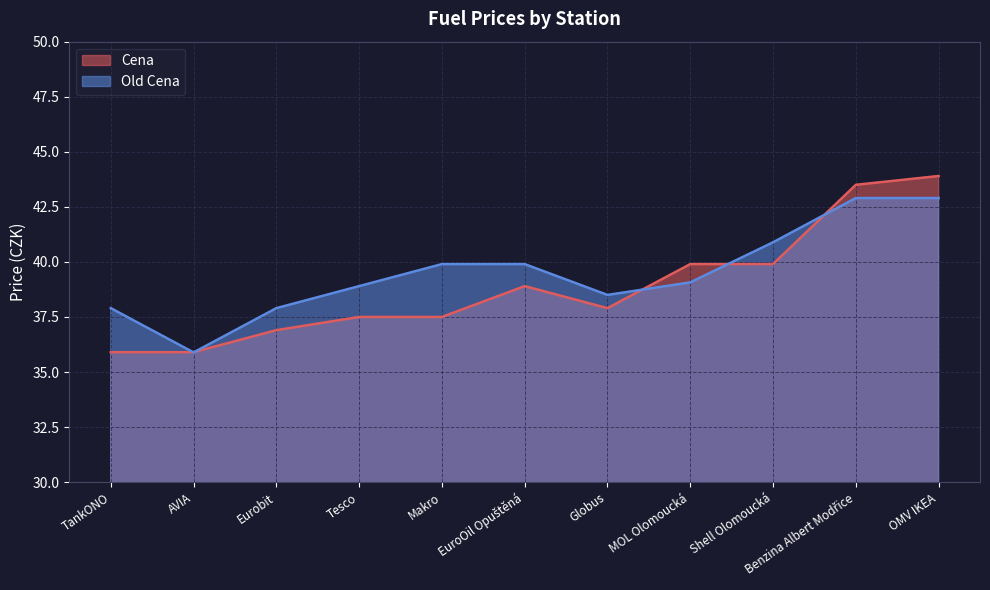

Rank the categories by Old Cena value from highest to lowest.

Benzina Albert Modřice, OMV IKEA, Shell Olomoucká, Makro, EuroOil Opuštěná, MOL Olomoucká, Tesco, Globus, TankONO, Eurobit, AVIA